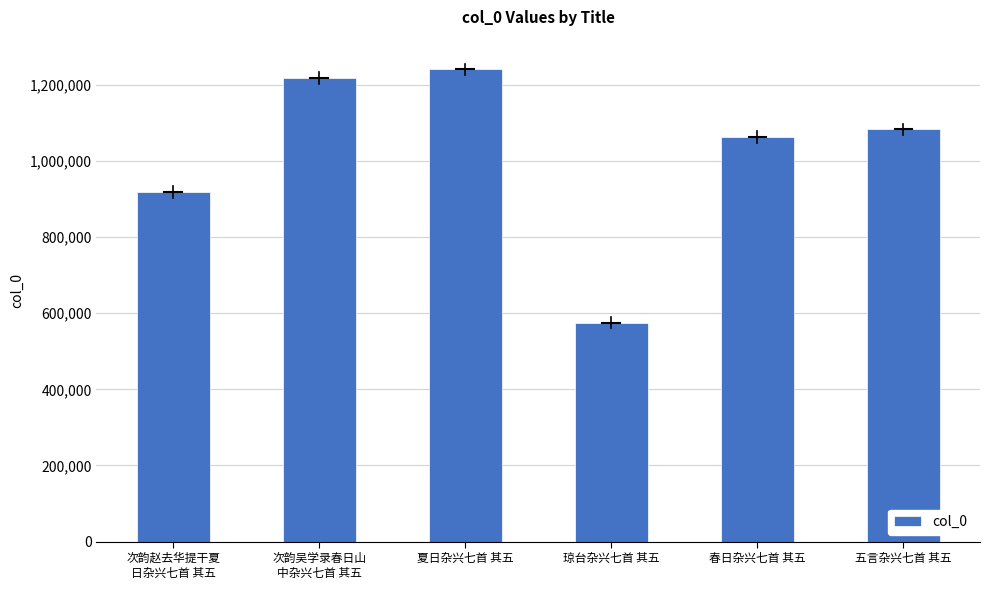

What is the label of the 6th bar from the right?

次韵赵去华提干夏
日杂兴七首 其五